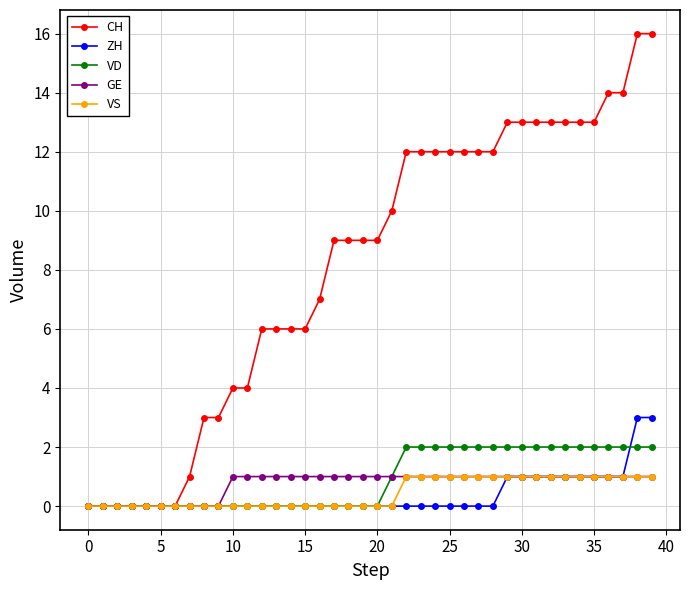

What is the maximum value shown in the chart?

16